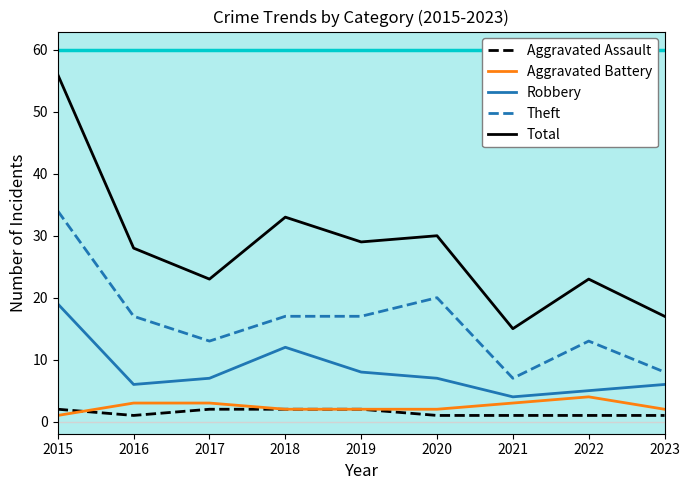

At which label does Robbery reach its minimum?

2021